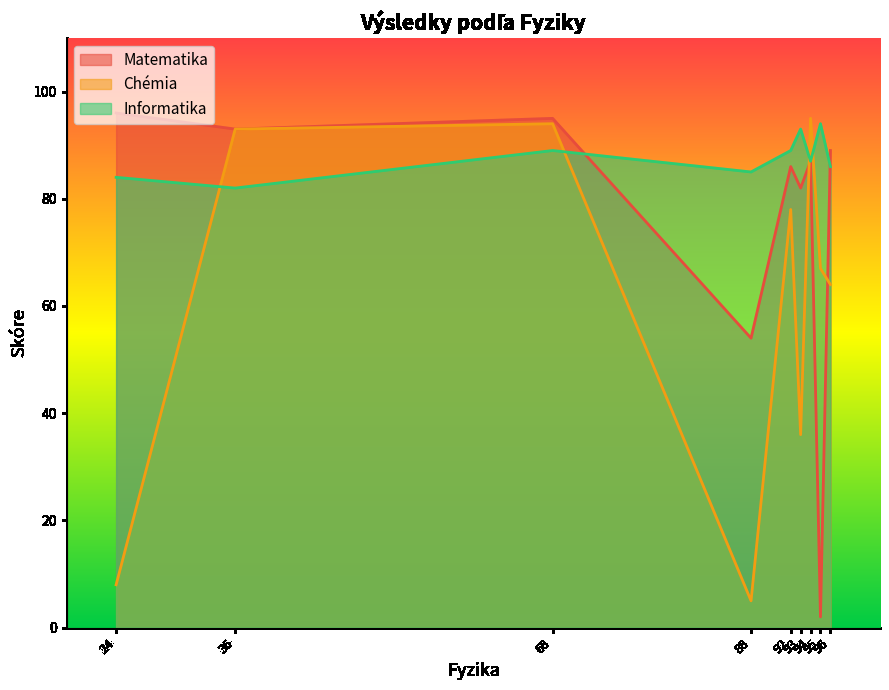

Rank the series by their average value, from lowest to highest.

Chémia, Matematika, Informatika